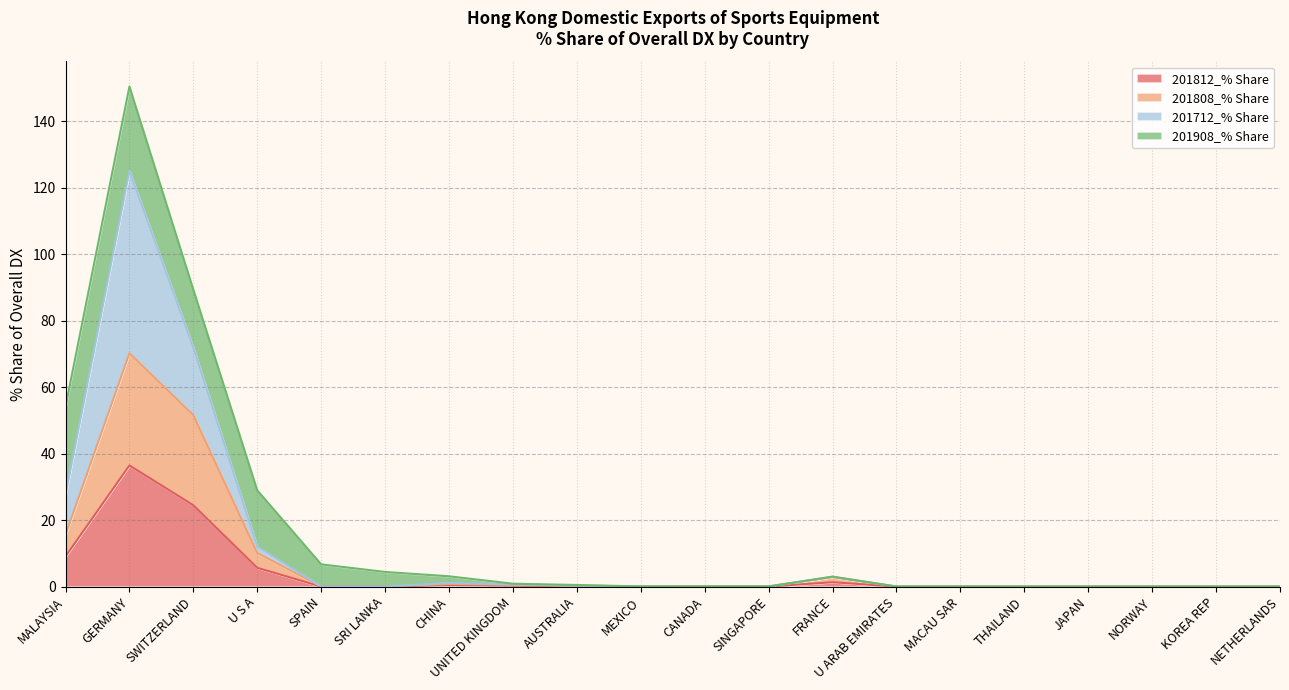

Rank the categories by 201712_% Share value from lowest to highest.

SPAIN, SRI LANKA, MEXICO, THAILAND, KOREA REP, MACAU SAR, JAPAN, NETHERLANDS, U ARAB EMIRATES, NORWAY, CANADA, SINGAPORE, AUSTRALIA, UNITED KINGDOM, CHINA, FRANCE, U S A, MALAYSIA, SWITZERLAND, GERMANY